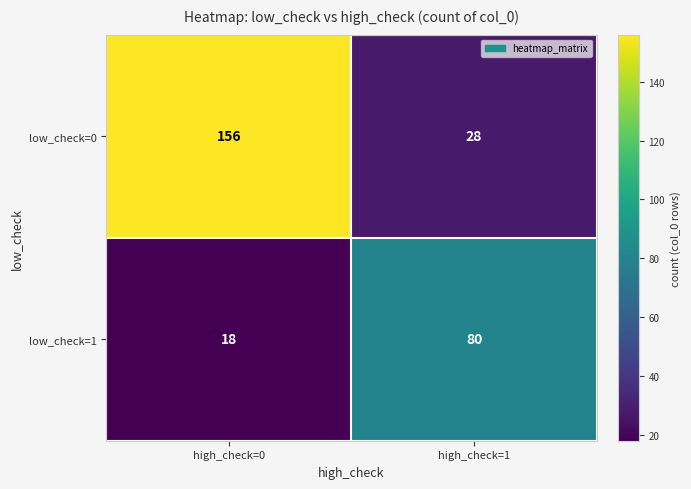

What is the minimum value shown in the chart?

18